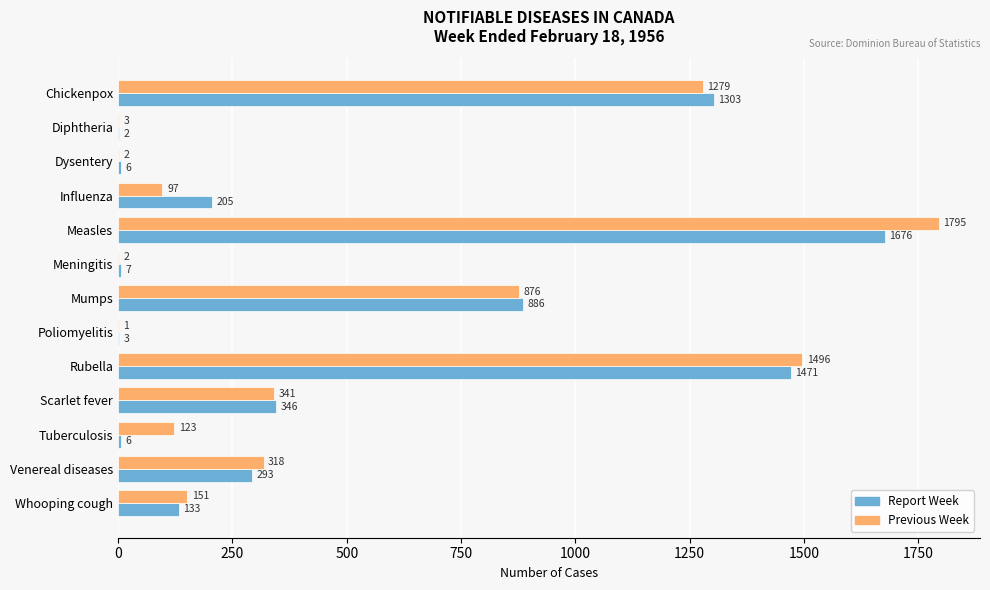

What is the highest value of the Previous Week series?

1795